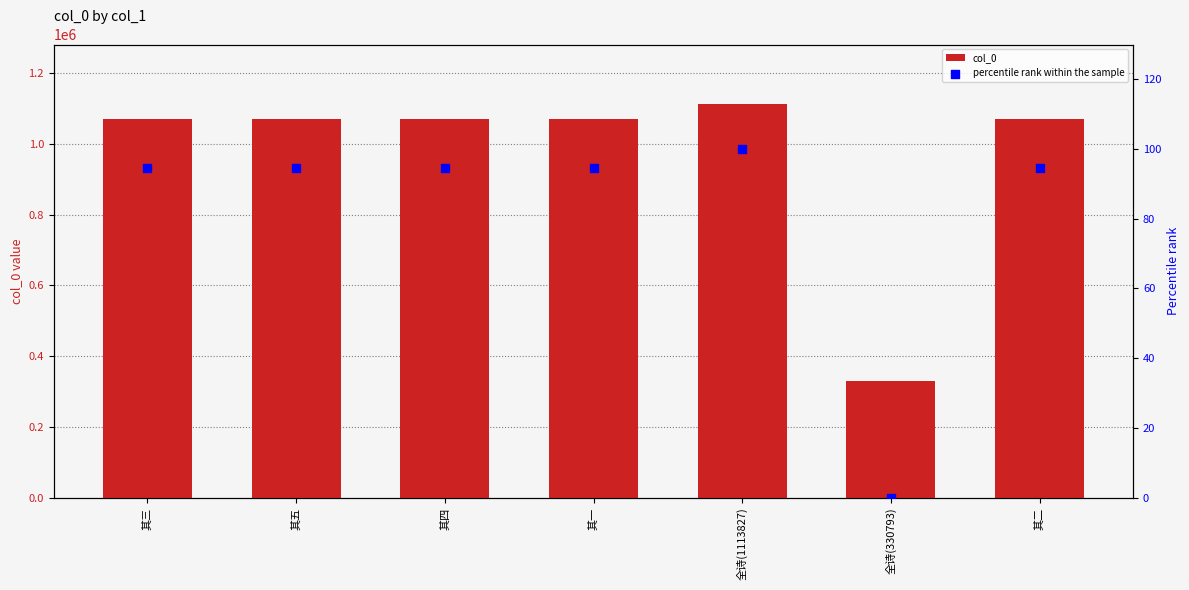

Which series has the largest total across all categories?

col_0